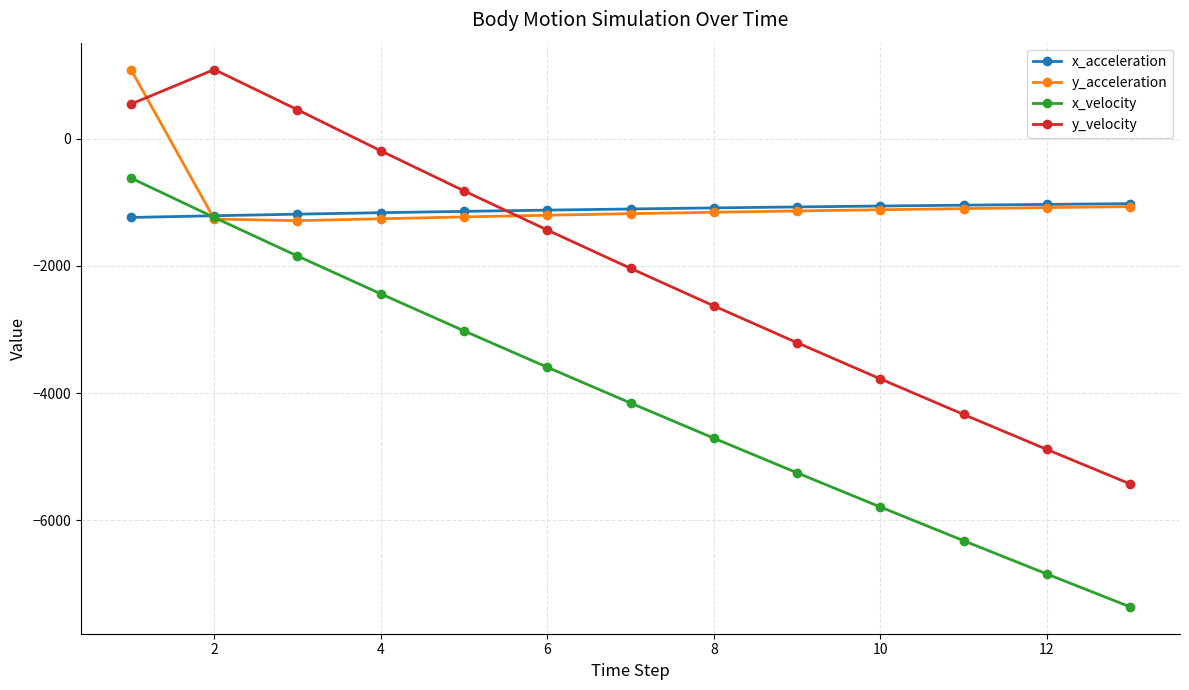

At how many categories does at least one series exceed 3?

3